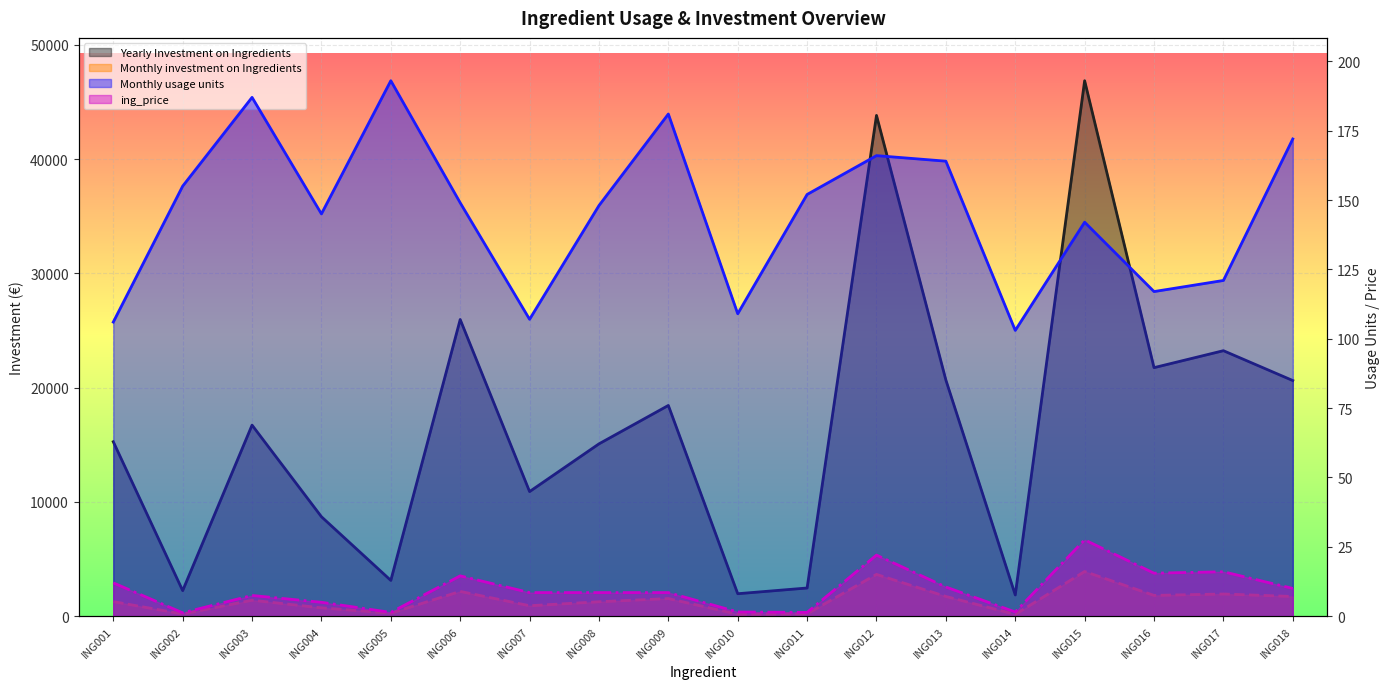

How many interior local valleys does the ing_price series have?

5